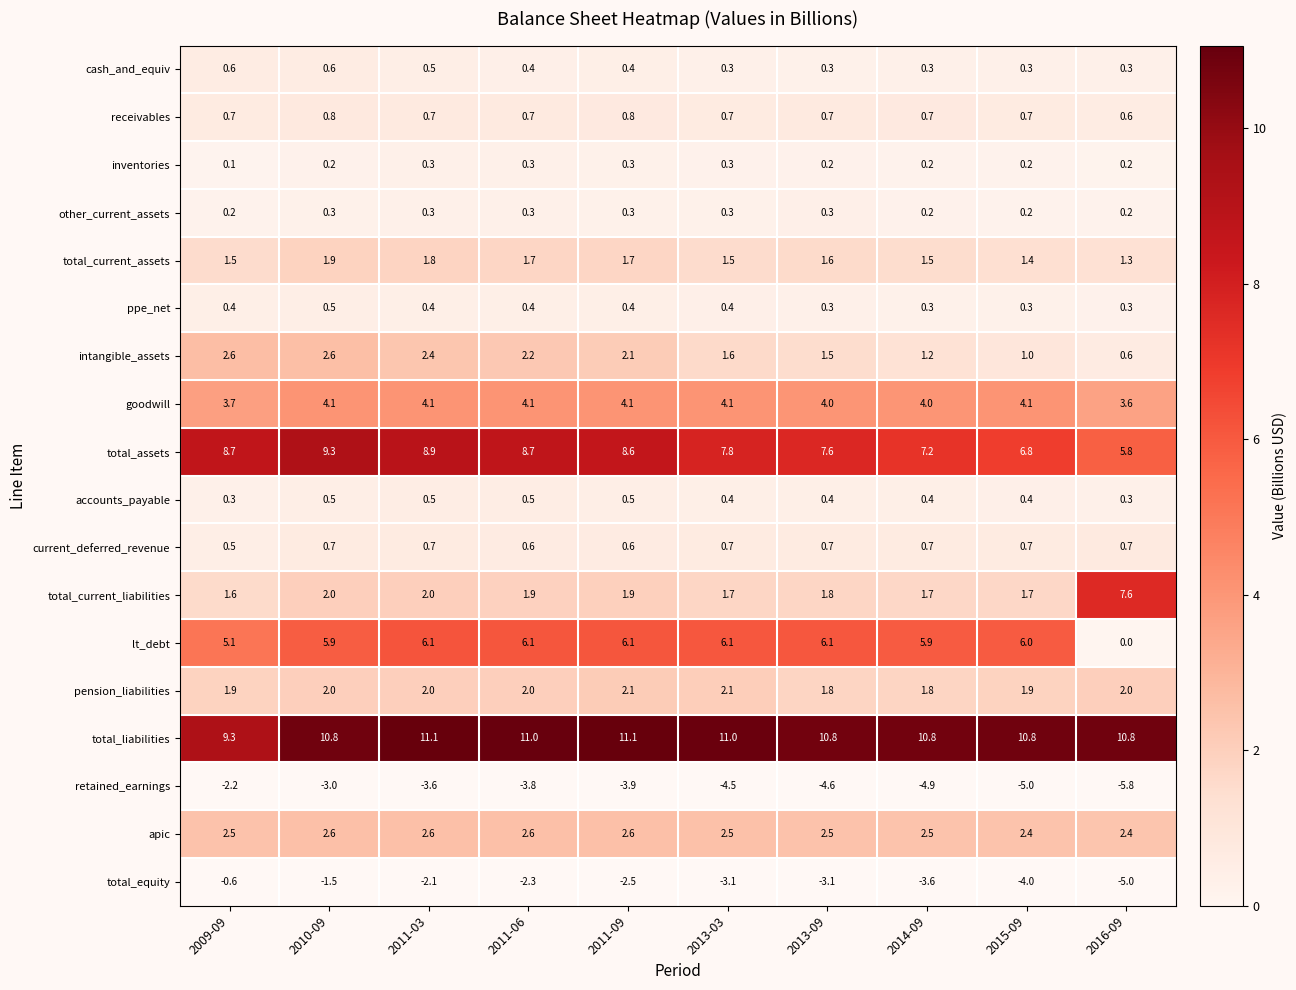

How many total_current_assets values are between 1 and 2?

10